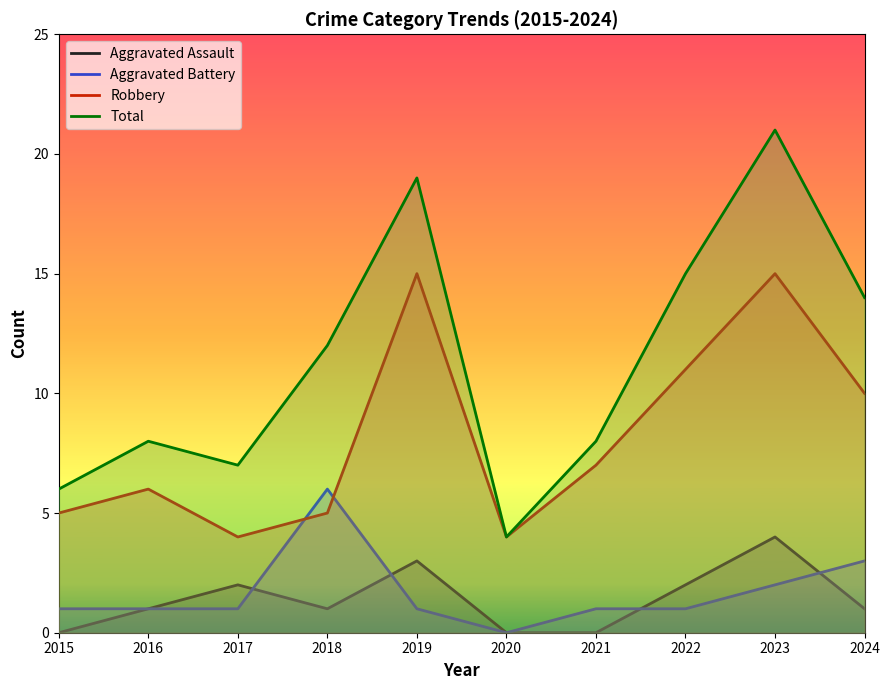

Where is Aggravated Assault nearest to the value 2?

2017